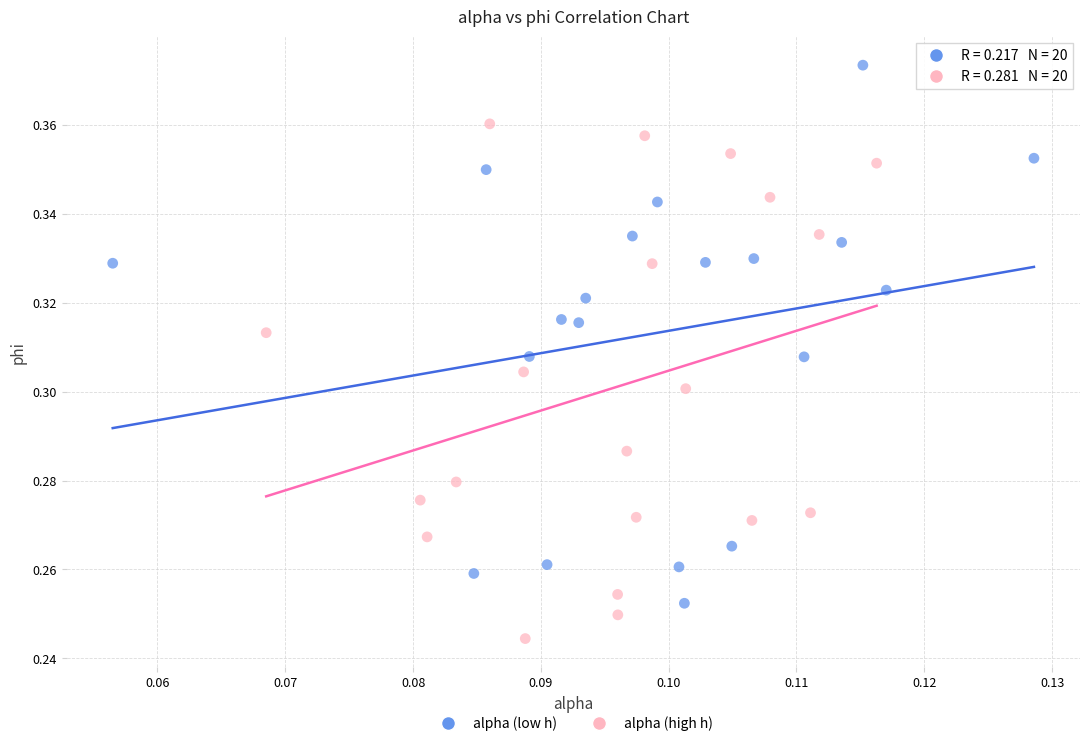

Which series contains the lowest Y value?

alpha (high h)